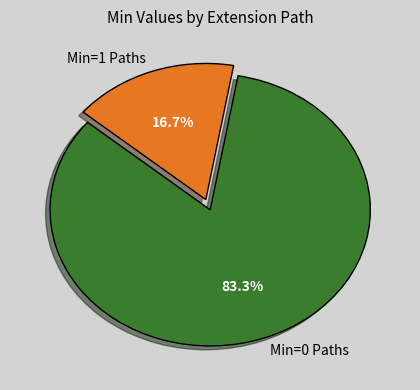

Which slice represents more than half of the pie?

Min=0 Paths